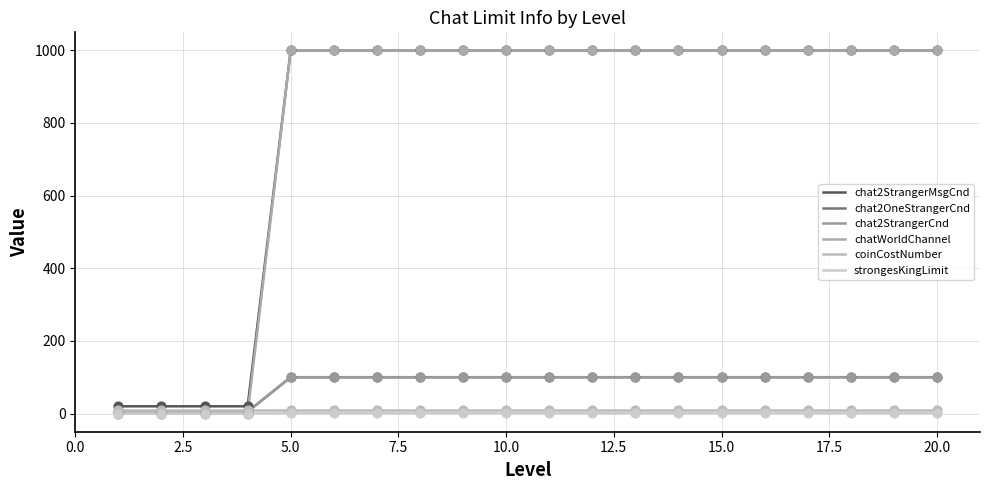

At how many categories does at least one series exceed 387?

16